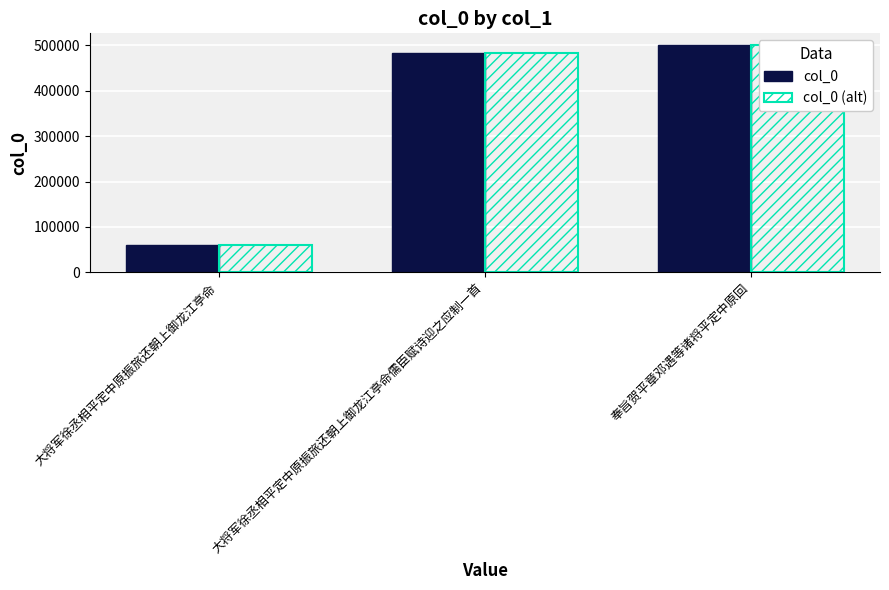

What are all the series names shown in the legend?

col_0, col_0 (alt)